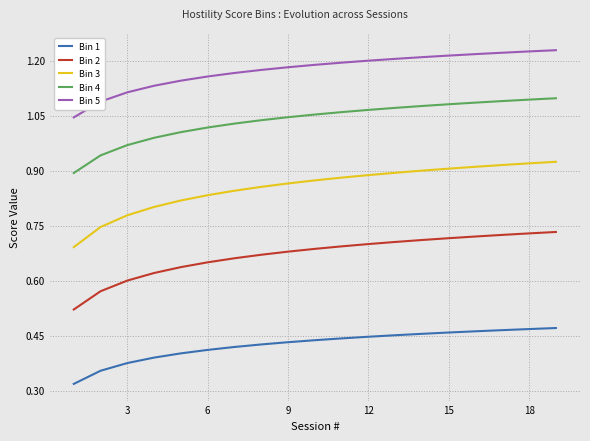

Which series has the largest range (max minus min)?

Bin 3